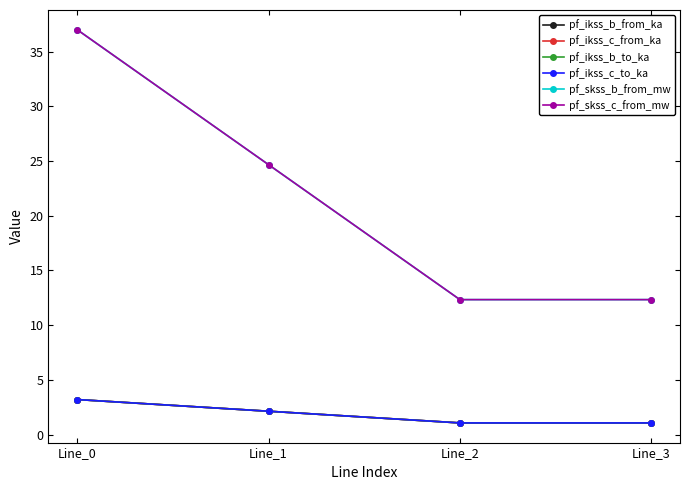

Reading left to right, transcribe all the data shown in this chart.

pf_ikss_b_from_ka: Line_0=3.2	Line_1=2.1	Line_2=1.1	Line_3=1.1
pf_ikss_c_from_ka: Line_0=3.2	Line_1=2.1	Line_2=1.1	Line_3=1.1
pf_ikss_b_to_ka: Line_0=3.2	Line_1=2.1	Line_2=1.1	Line_3=1.1
pf_ikss_c_to_ka: Line_0=3.2	Line_1=2.1	Line_2=1.1	Line_3=1.1
pf_skss_b_from_mw: Line_0=37.0	Line_1=24.7	Line_2=12.3	Line_3=12.3
pf_skss_c_from_mw: Line_0=37.0	Line_1=24.7	Line_2=12.3	Line_3=12.3